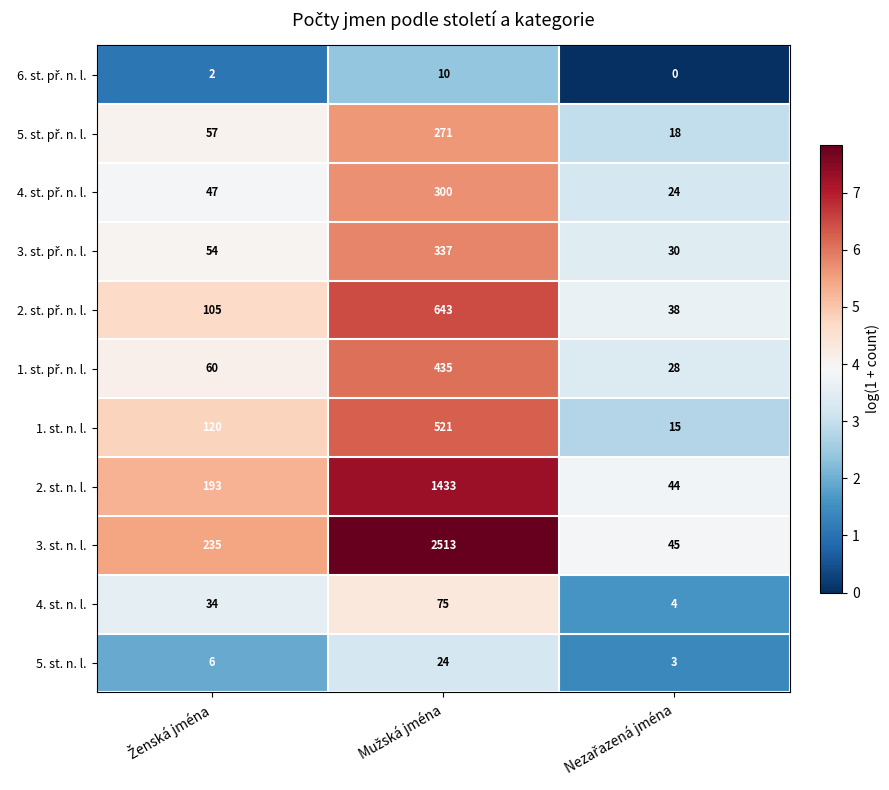

At how many categories does at least one series exceed 4?

3